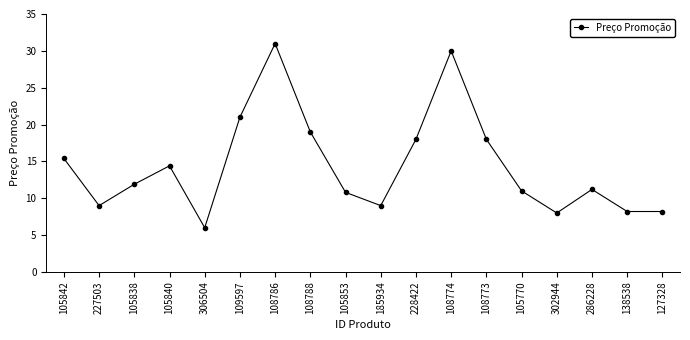

How many lines are shown in the chart?

1